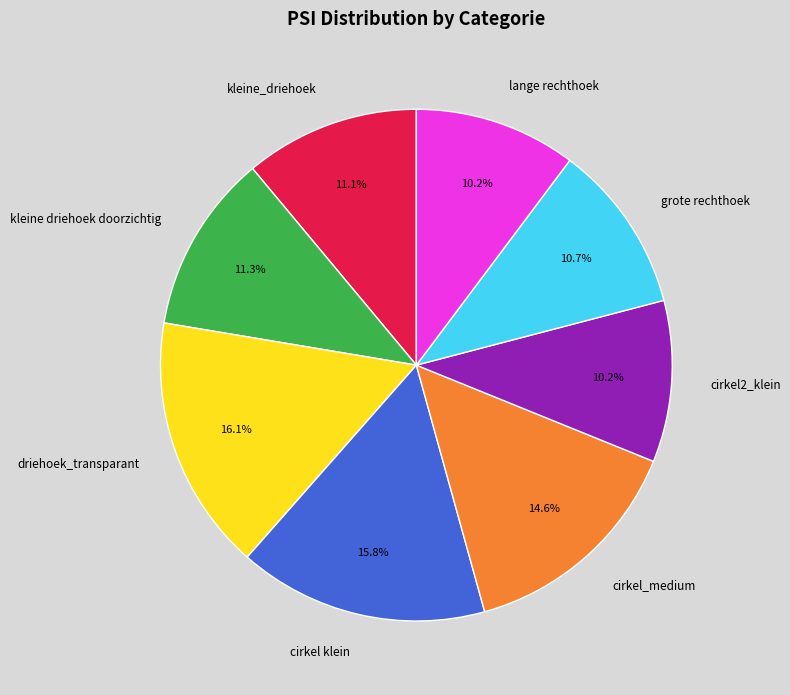

Is there any slice that represents more than half of the pie?

No